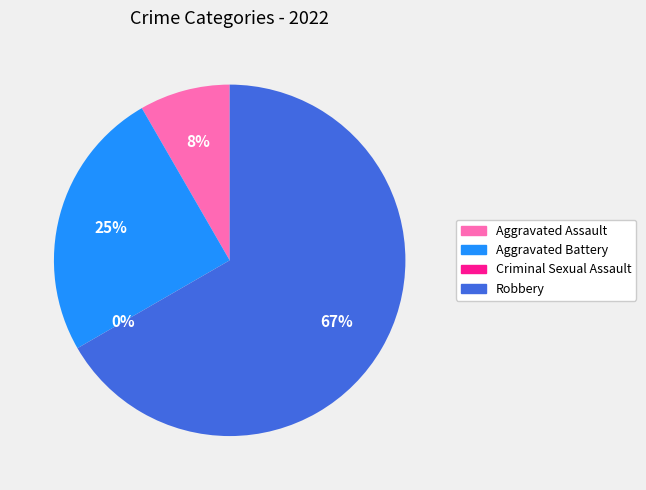

The Criminal Sexual Assault slice represents 1% of the pie. True or false?

False